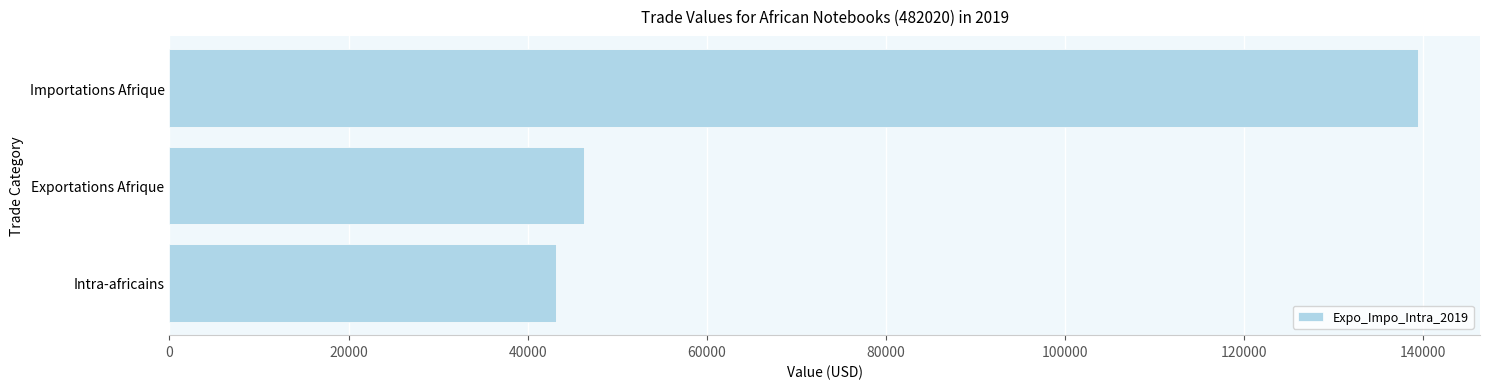

Which label corresponds to the largest value in the chart?

Importations Afrique